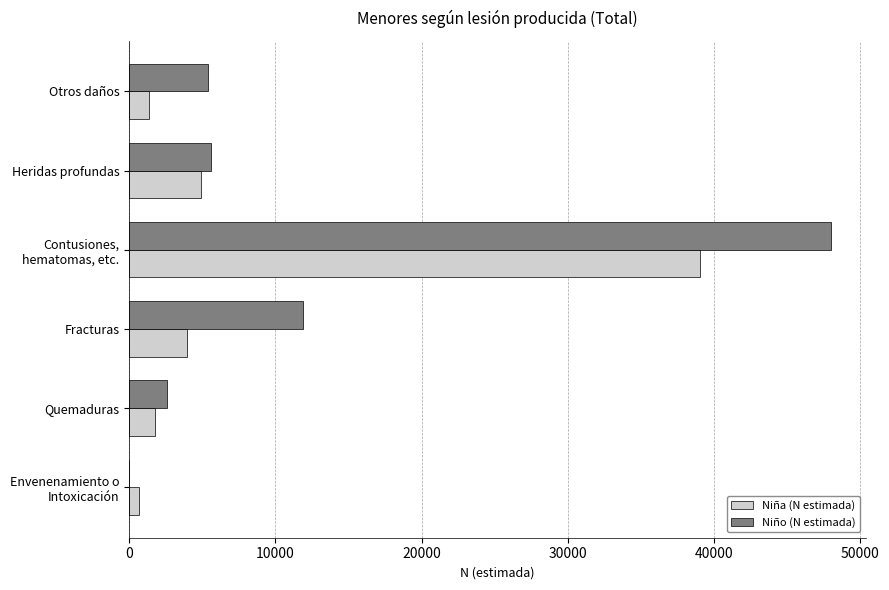

What is the sum of all Niño (N estimada) values?

73377